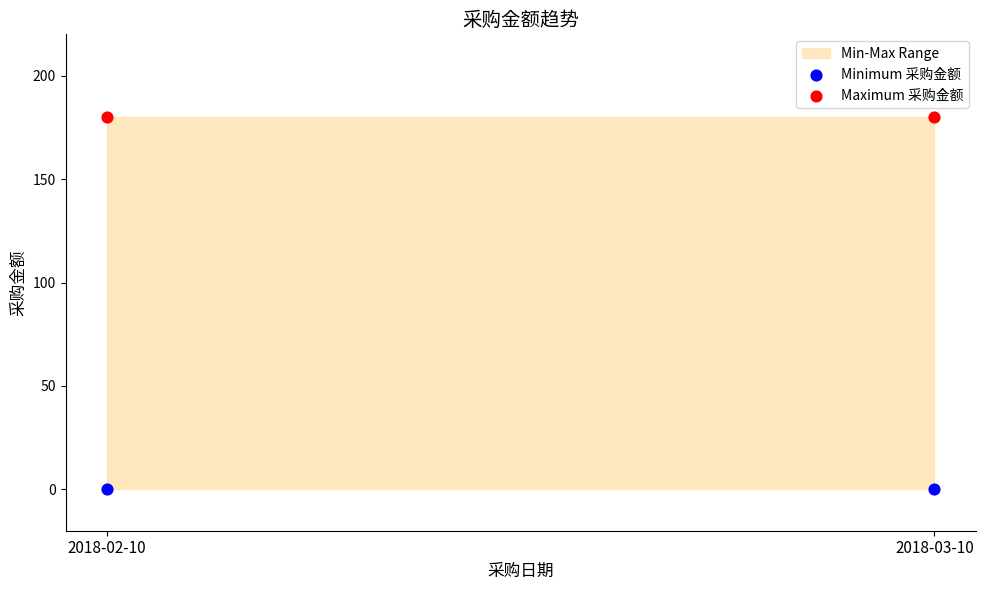

Across all data points, what is the average Y value?

90